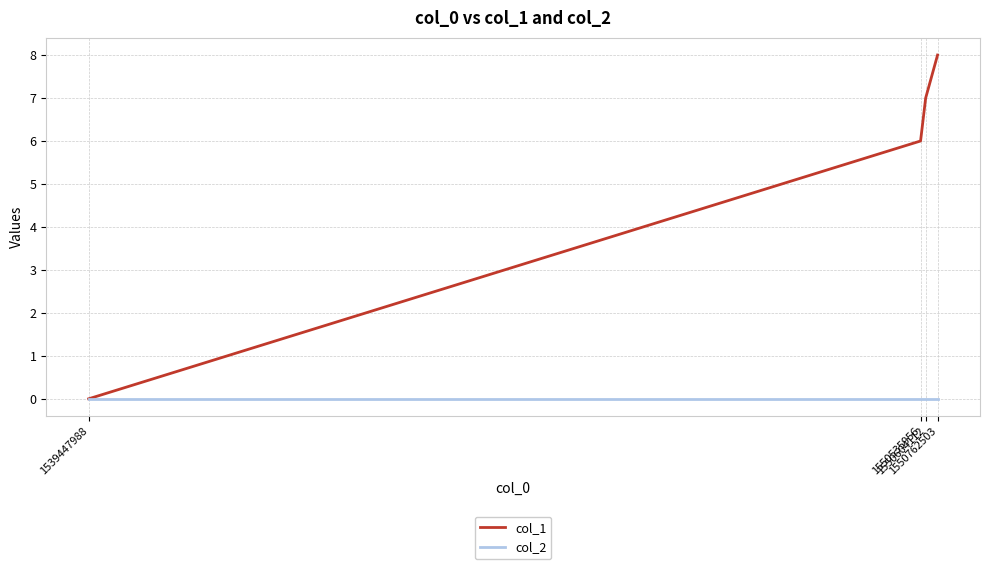

Reading left to right, transcribe all the data shown in this chart.

col_1: 1539447988=0	1550535956=6	1550604112=7	1550762503=8
col_2: 1539447988=0	1550535956=0	1550604112=0	1550762503=0